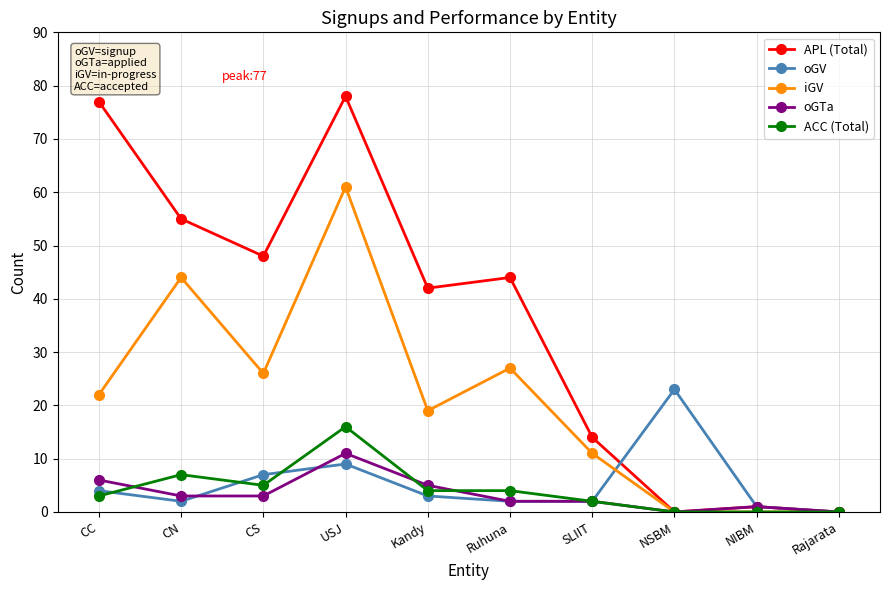

The iGV series shows 61 at USJ. True or false?

True